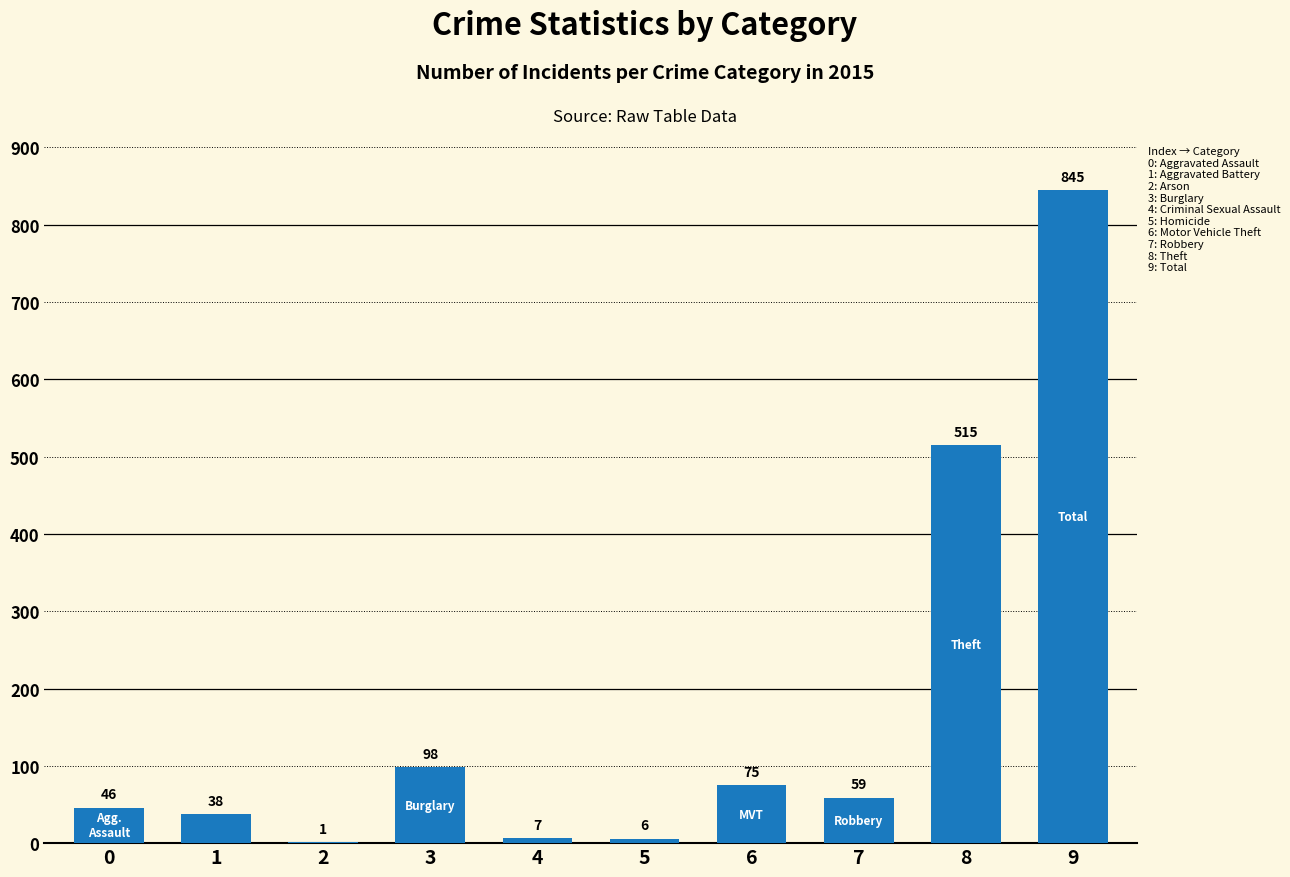

What is the sum of all values?

1690